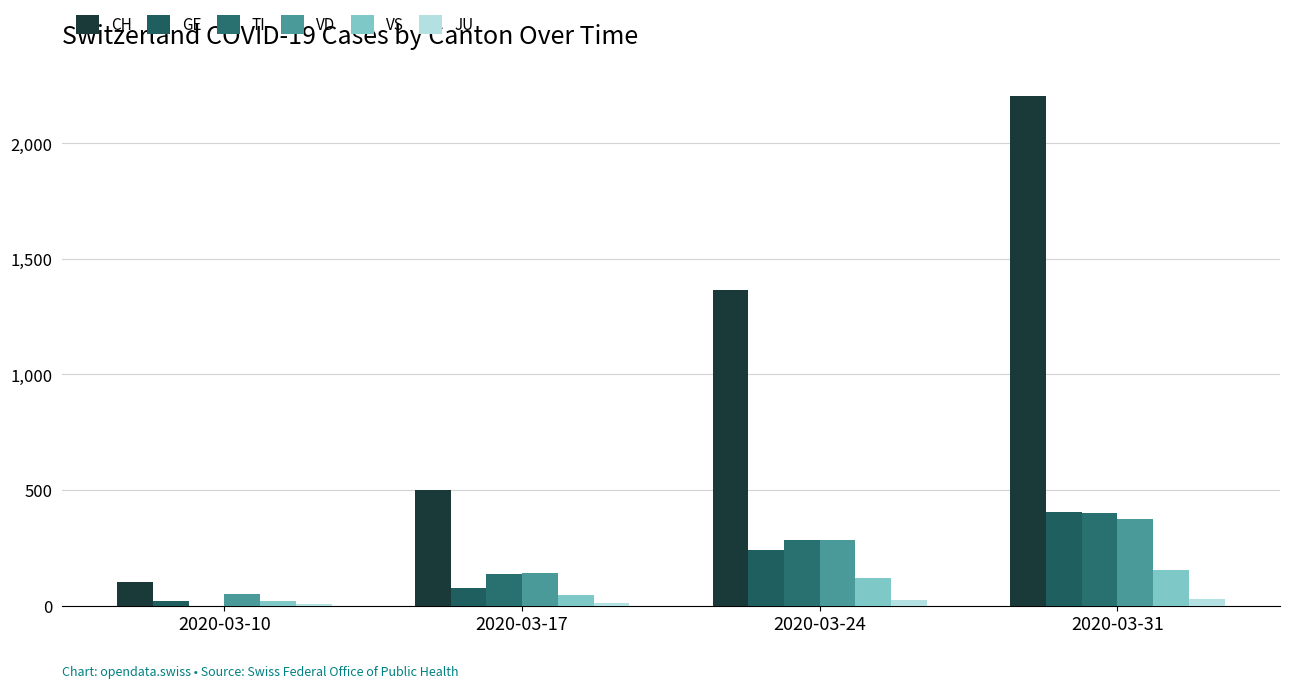

What is the difference between the maximum and minimum values in the TI series?

401